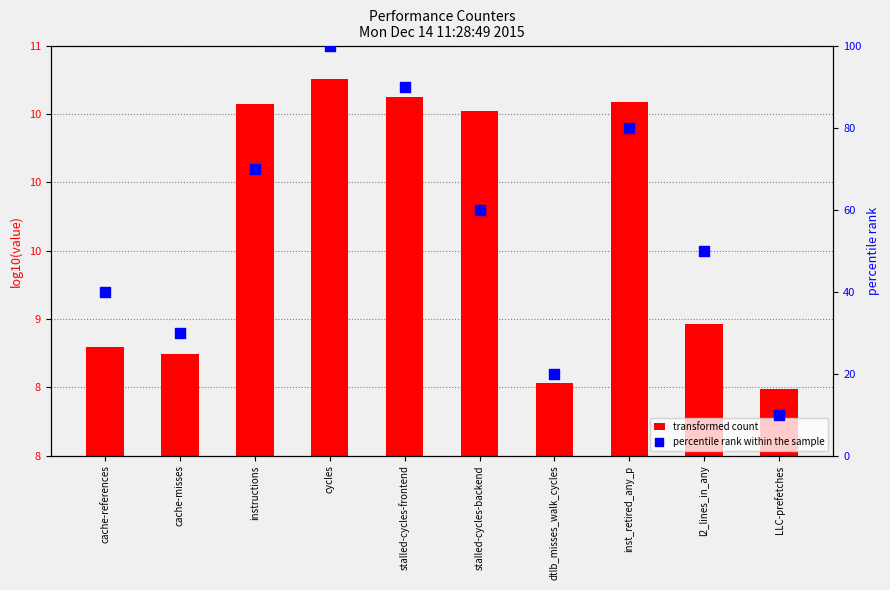

At which category is the sum across all series the highest?

cycles